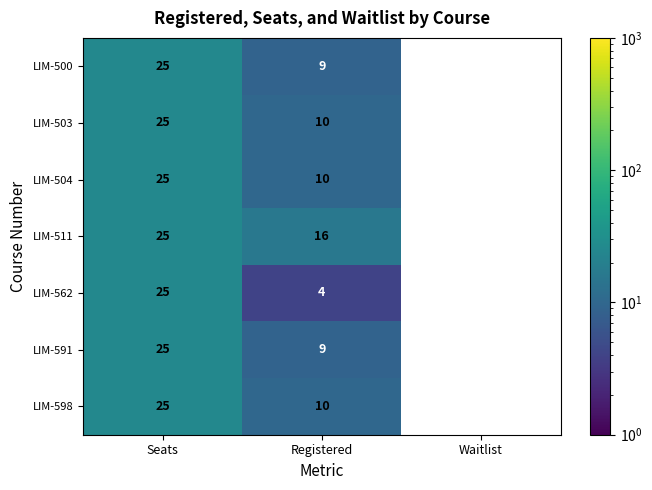

The LIM-511 series shows 8 at Seats. True or false?

False